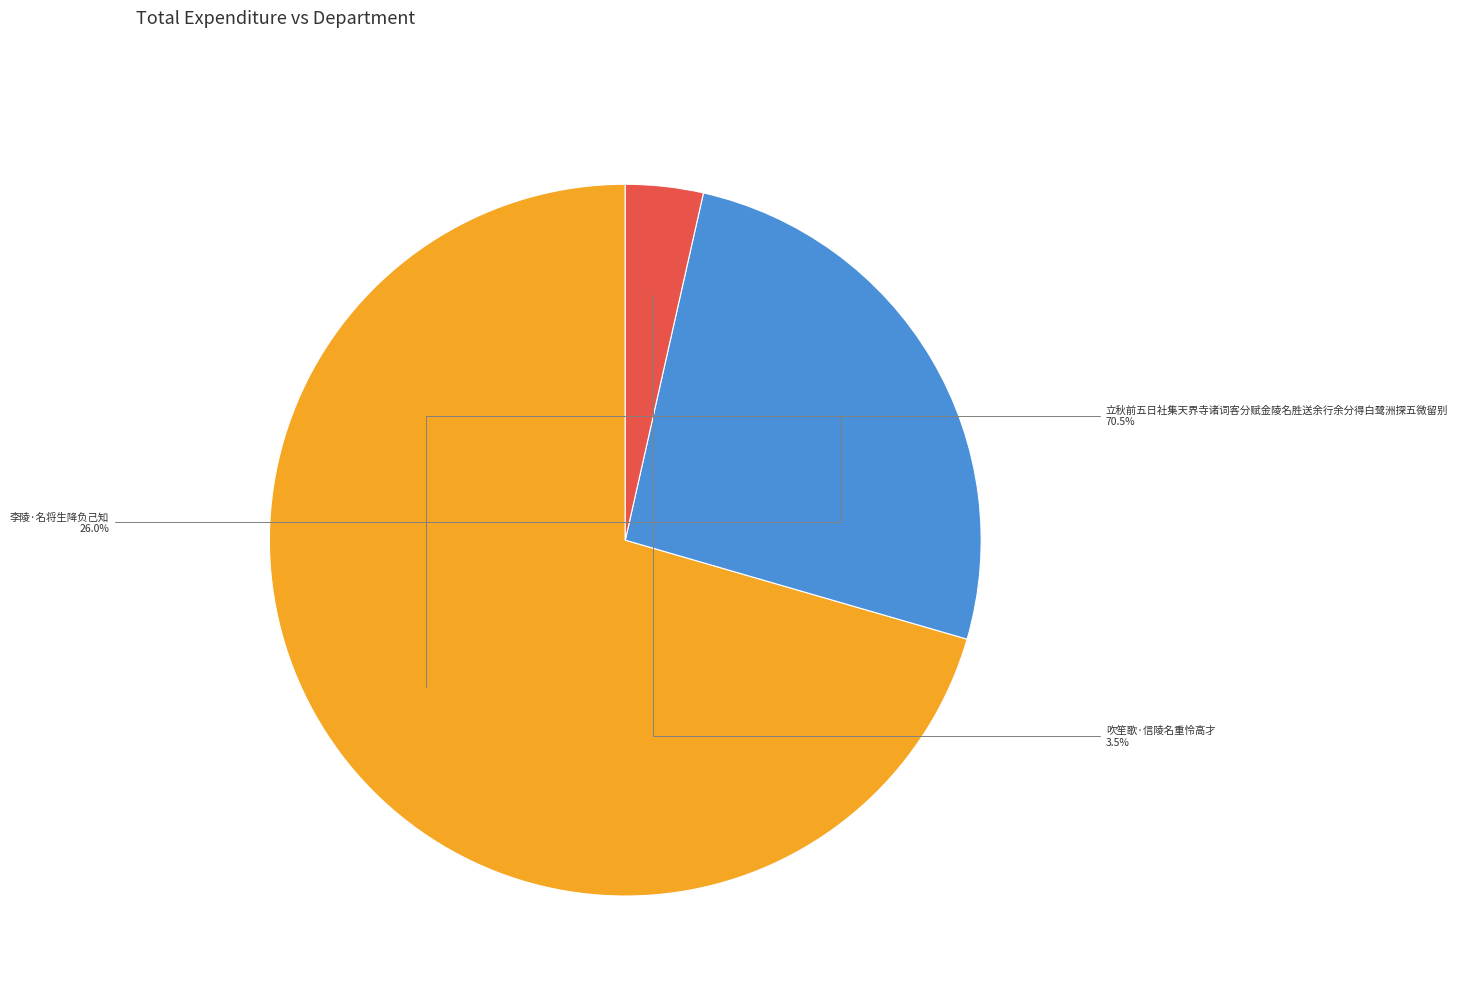

Does any single category account for the majority?

Yes